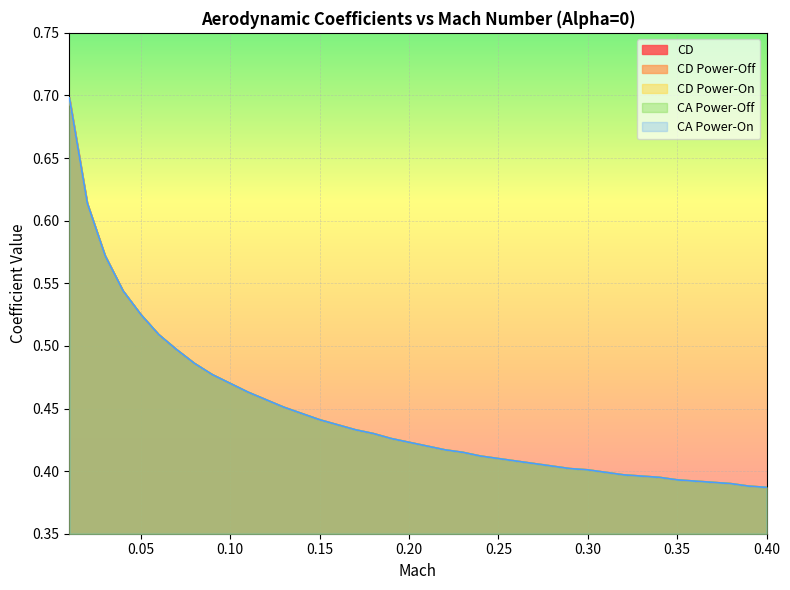

The CD Power-Off series shows 0.4 at 0.35. True or false?

True